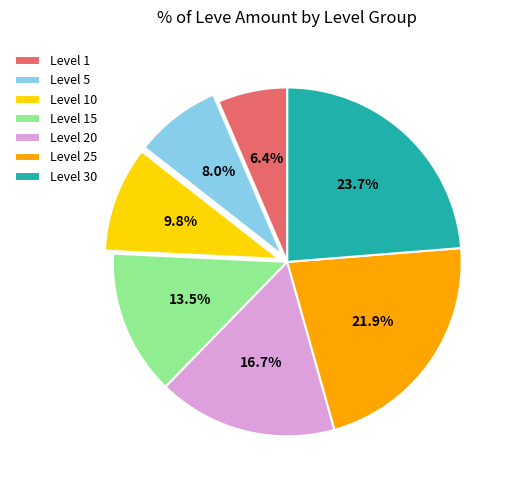

Is Level 5 the majority of the pie?

No